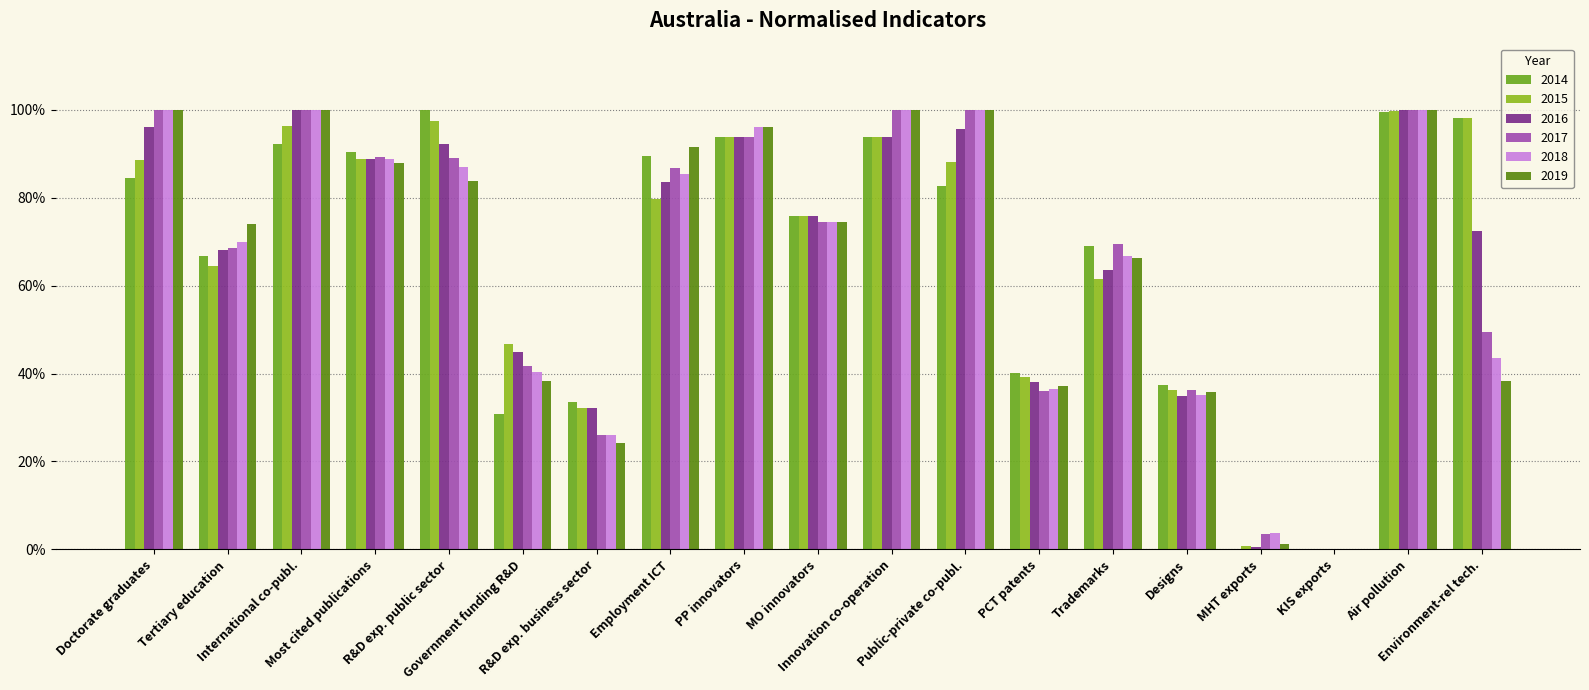

Reading left to right, transcribe all the data shown in this chart.

2015: 0.9	0.6	1.0	0.9	1.0	0.5	0.3	0.8	0.9	0.8	0.9	0.9	0.4	0.6	0.4	0.0	0.0	1.0	1.0
2016: 1.0	0.7	1.0	0.9	0.9	0.5	0.3	0.8	0.9	0.8	0.9	1.0	0.4	0.6	0.3	0.0	0.0	1.0	0.7
2014: 0.8	0.7	0.9	0.9	1.0	0.3	0.3	0.9	0.9	0.8	0.9	0.8	0.4	0.7	0.4	0.0	0.0	1.0	1.0
2017: 1.0	0.7	1.0	0.9	0.9	0.4	0.3	0.9	0.9	0.7	1.0	1.0	0.4	0.7	0.4	0.0	0.0	1.0	0.5
2018: 1.0	0.7	1.0	0.9	0.9	0.4	0.3	0.9	1.0	0.7	1.0	1.0	0.4	0.7	0.4	0.0	0.0	1.0	0.4
2019: 1.0	0.7	1.0	0.9	0.8	0.4	0.2	0.9	1.0	0.7	1.0	1.0	0.4	0.7	0.4	0.0	0.0	1.0	0.4